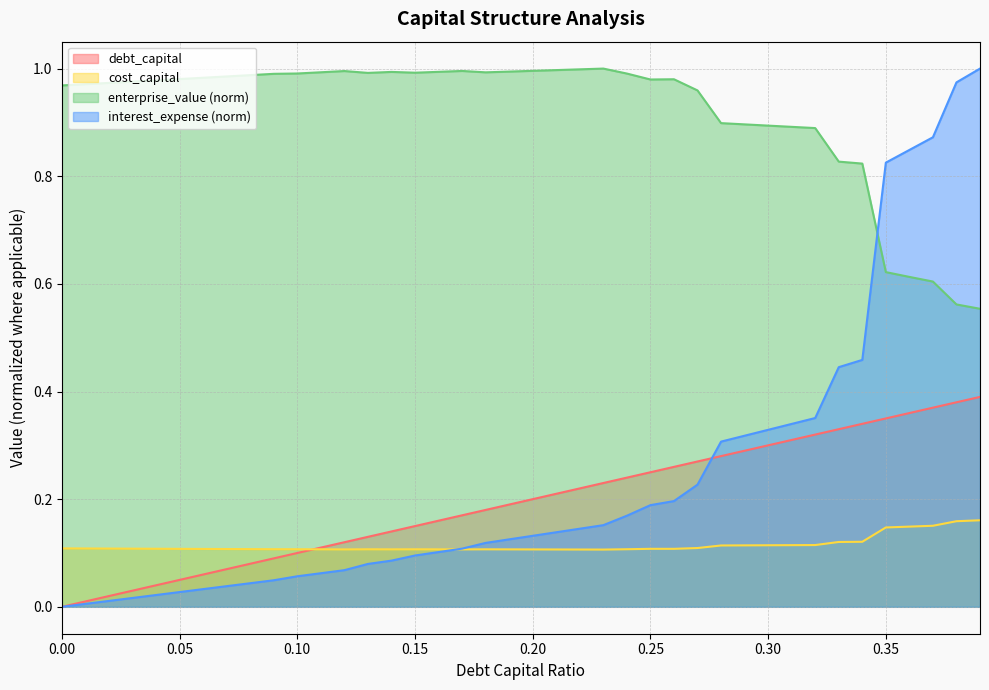

How many values in the interest_expense series exceed 0?

39